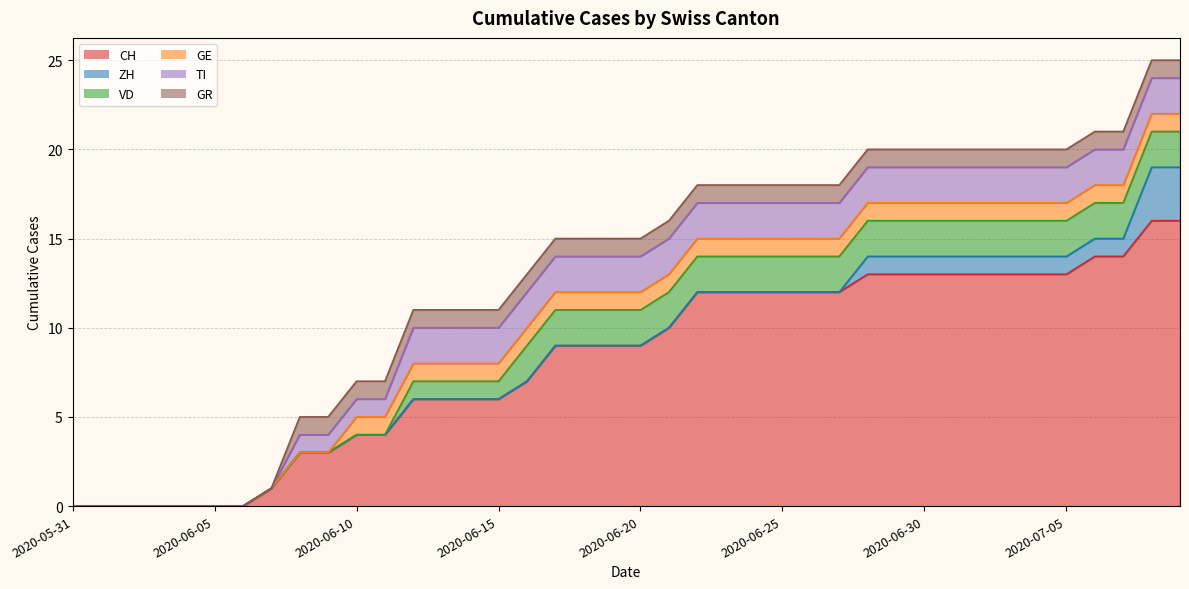

What is the value of the TI point at the 35th from the left?

2